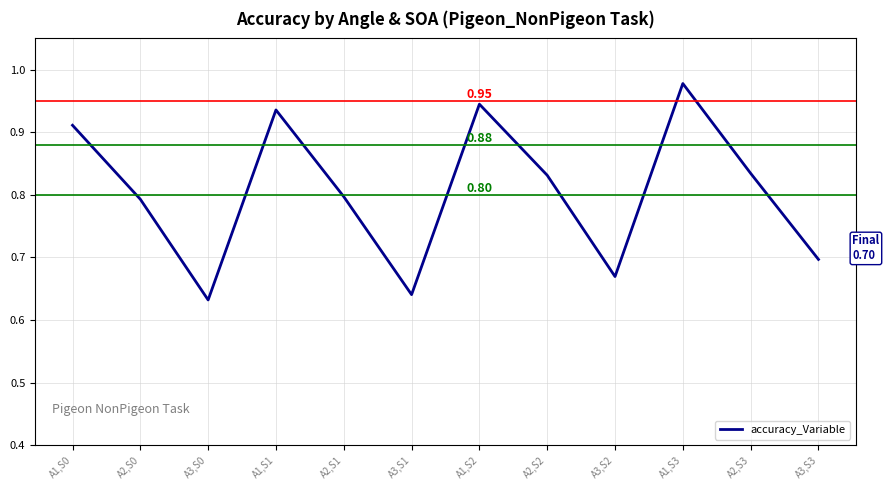

What is the change in value from A3,S0 to A2,S1?

+0.2